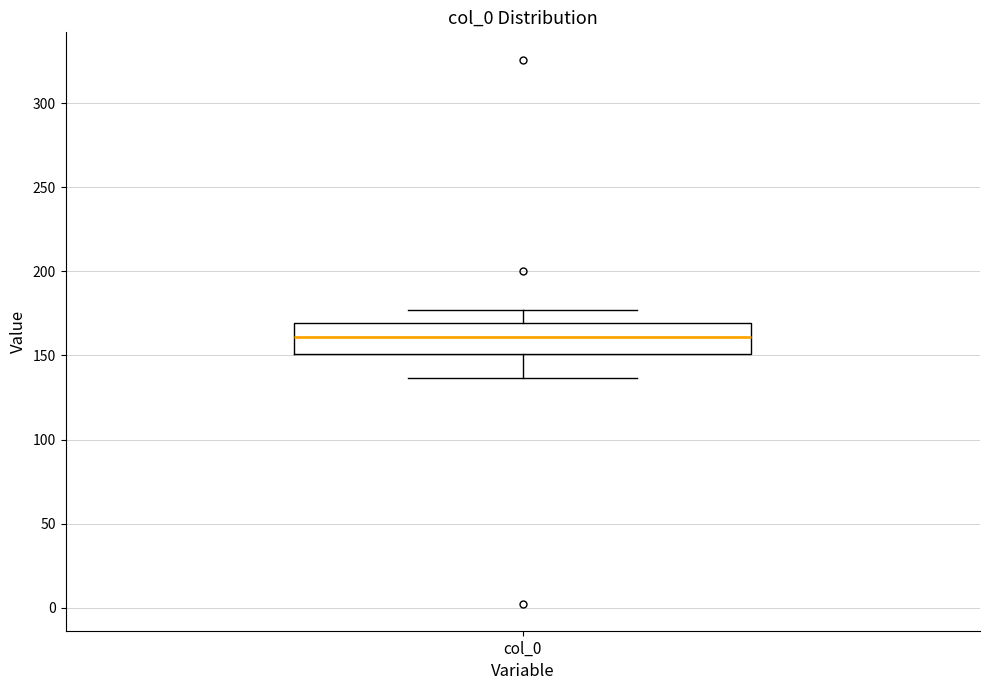

Where does the median line of the box for col_0 sit on the y-axis? The values are not printed on the chart, so give them approximately, as read against the axis.

160